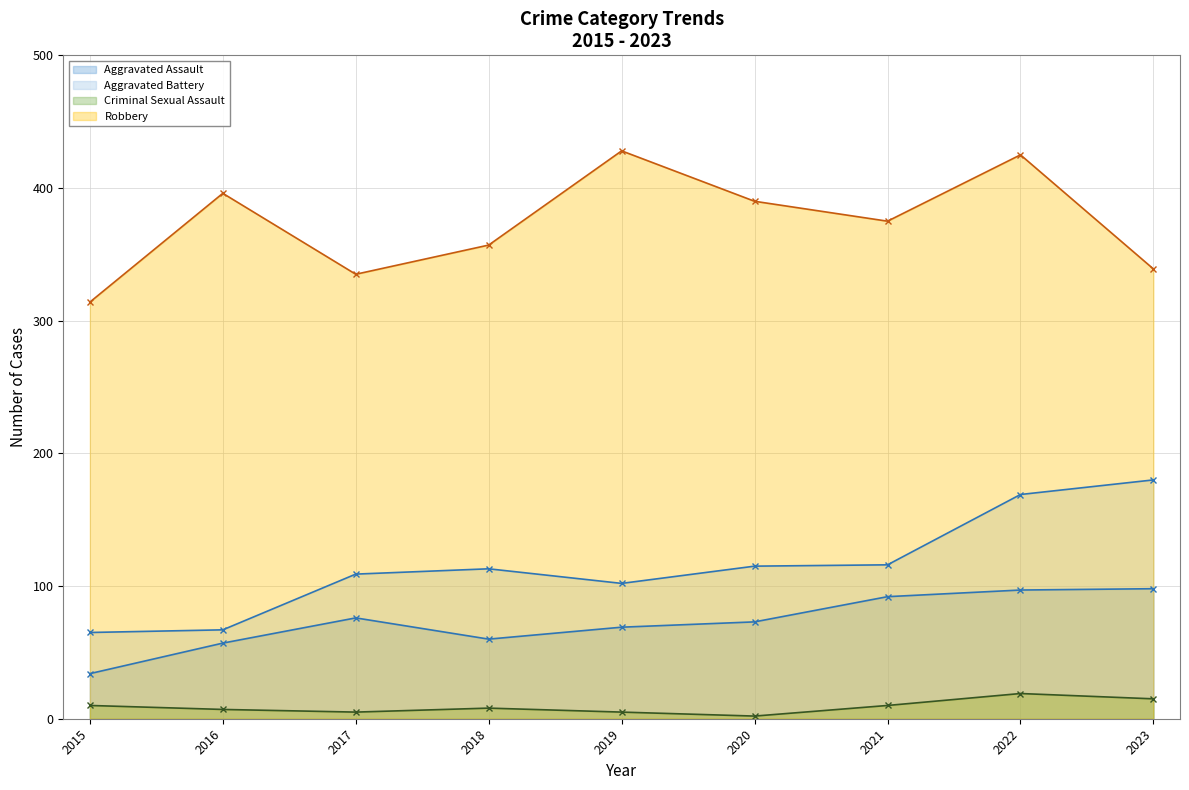

What is the total value across all series at 2021?

593